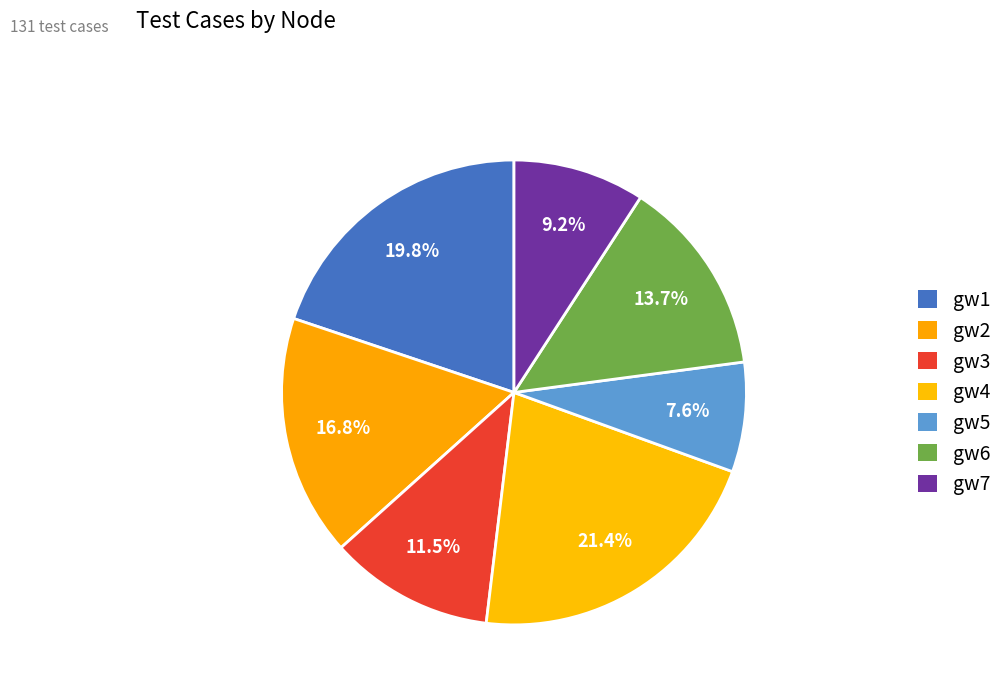

Count the number of slices in the pie.

7